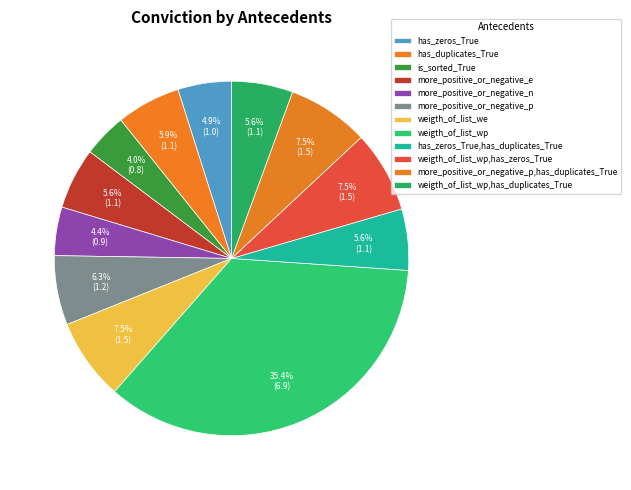

How many segments does this pie chart have?

12